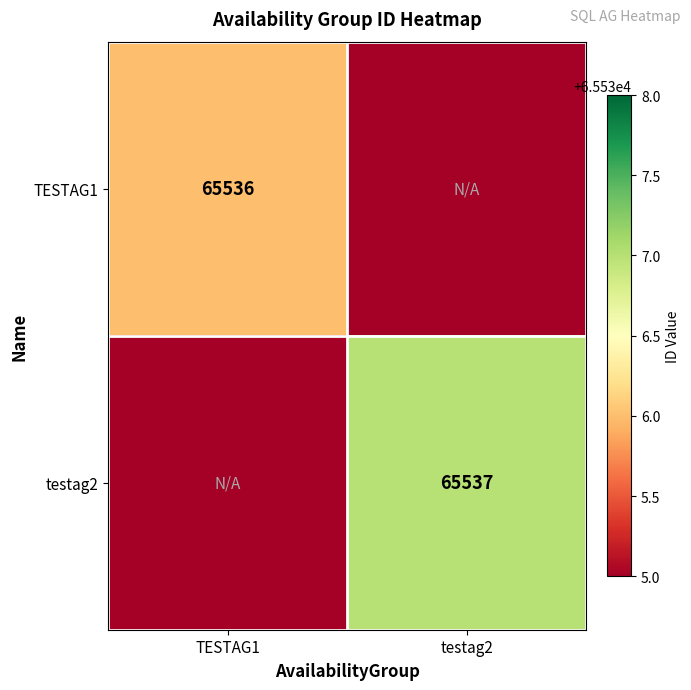

Is the value of TESTAG1 at TESTAG1 greater than the value of testag2 at testag2?

No